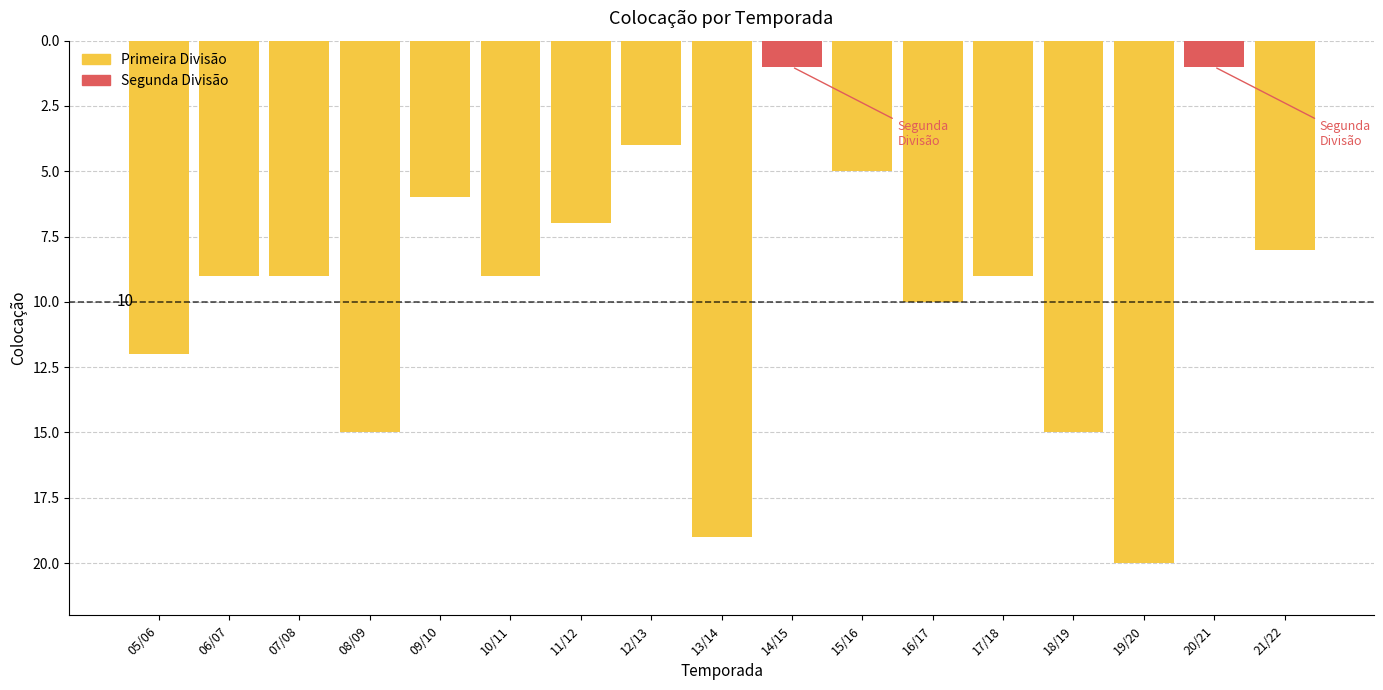

Read the value at 10/11.

9